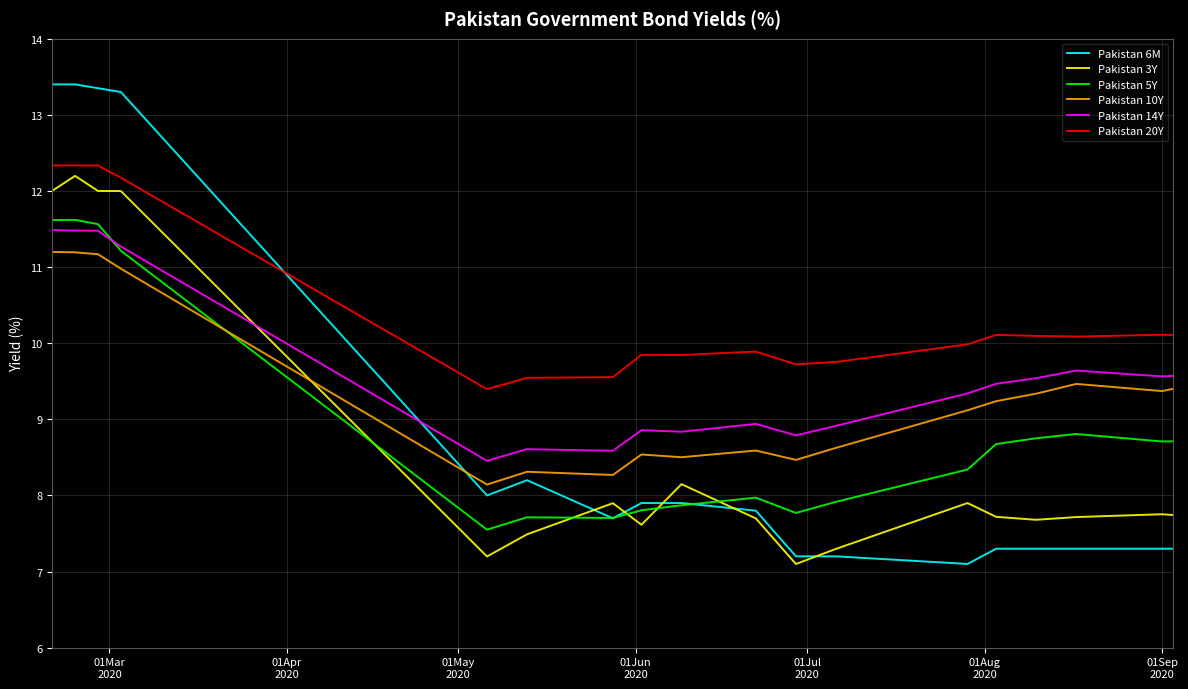

What is the maximum value for Pakistan 14Y?

11.5